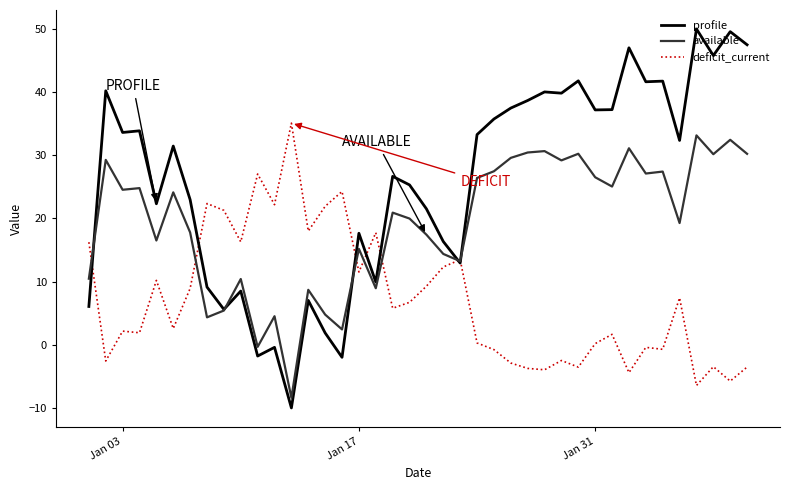

What is the smallest value displayed?

-10.0